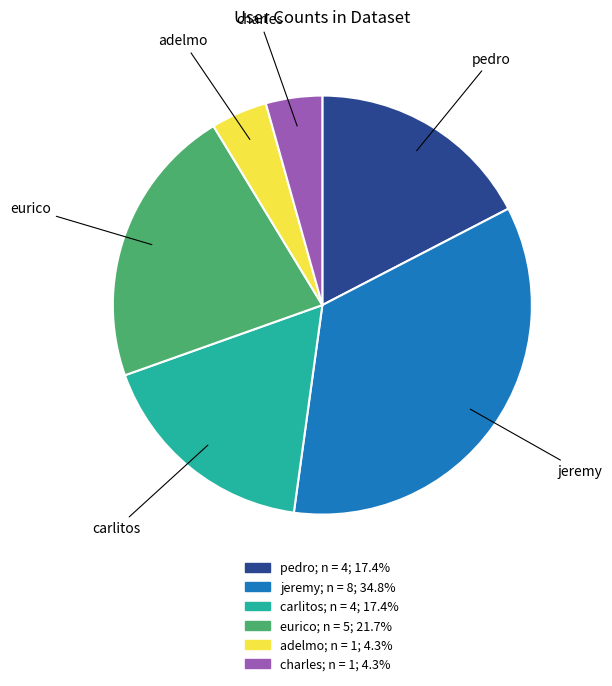

Does any single category account for the majority?

No